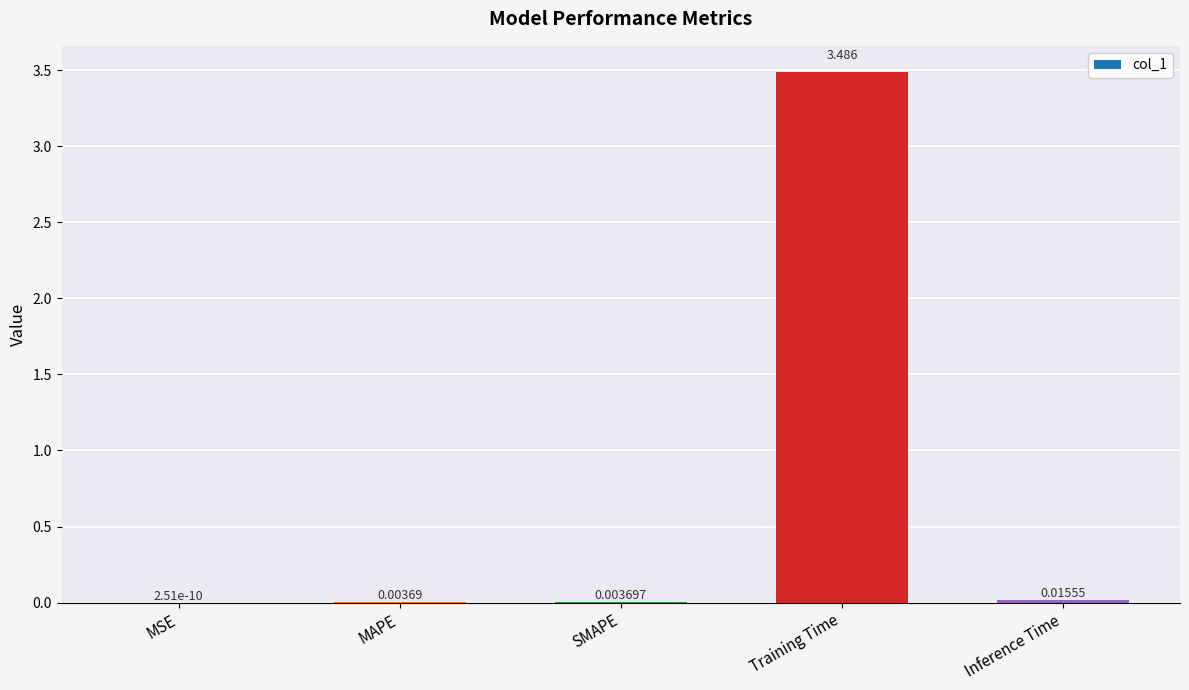

Where is the data nearest to the value 1?

Inference Time